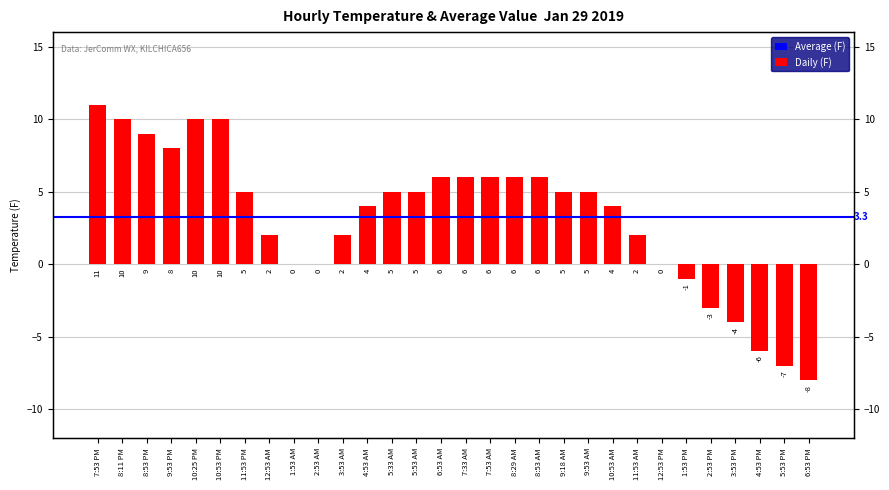

What is the label of the 25th bar from the right?

10:53 PM